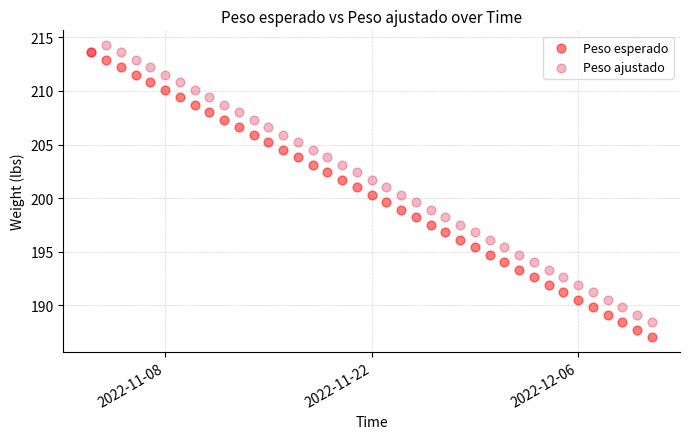

What are all the series names shown in the legend?

Peso esperado, Peso ajustado